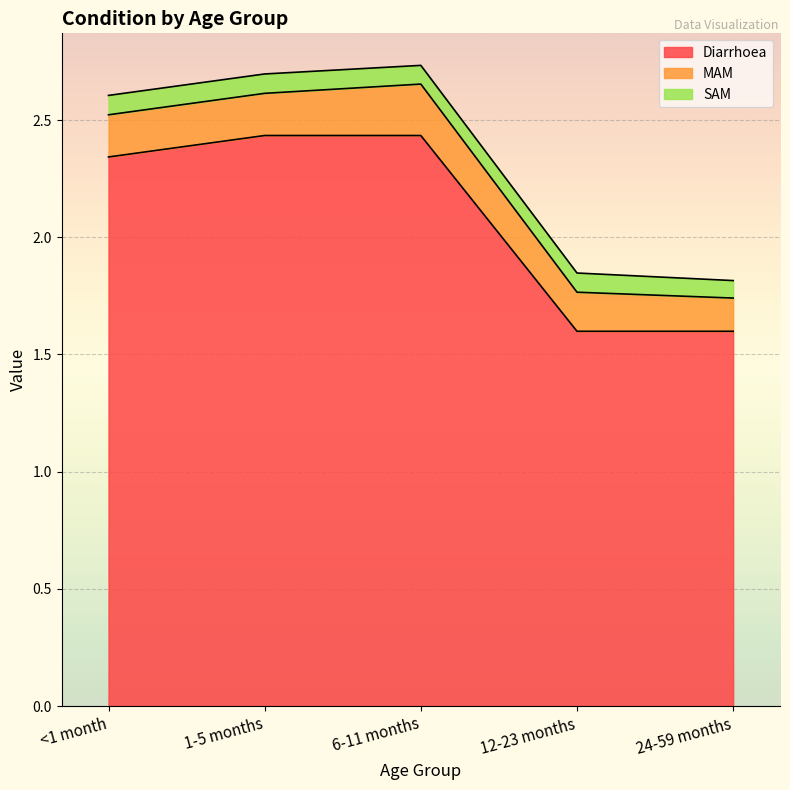

Reading left to right, list all the values displayed in this chart.

Diarrhoea: <1 month=2.3	1-5 months=2.4	6-11 months=2.4	12-23 months=1.6	24-59 months=1.6
MAM: <1 month=0.2	1-5 months=0.2	6-11 months=0.2	12-23 months=0.2	24-59 months=0.1
SAM: <1 month=0.1	1-5 months=0.1	6-11 months=0.1	12-23 months=0.1	24-59 months=0.1